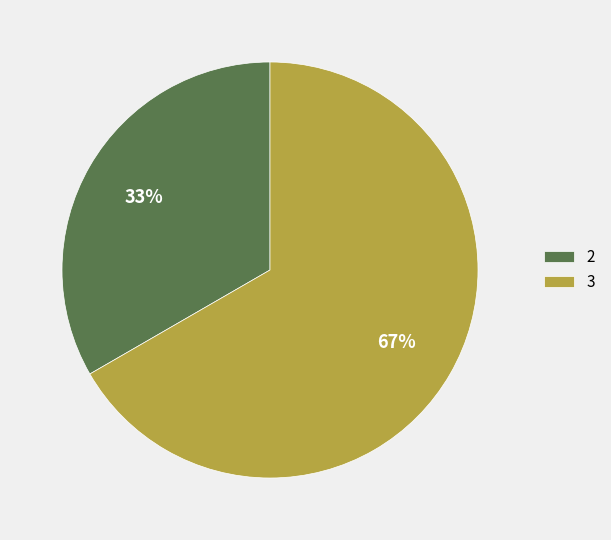

Is the sum of 2 and 3 greater than half?

Yes